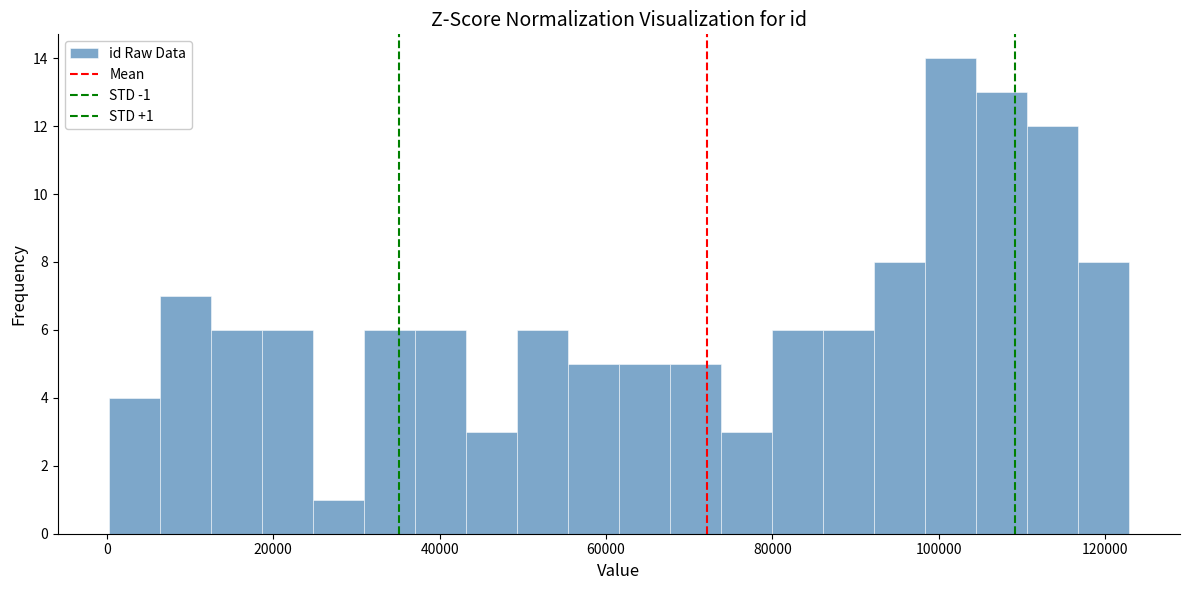

Read against the x-axis, roughly where is the centre of the tallest bar?

102000